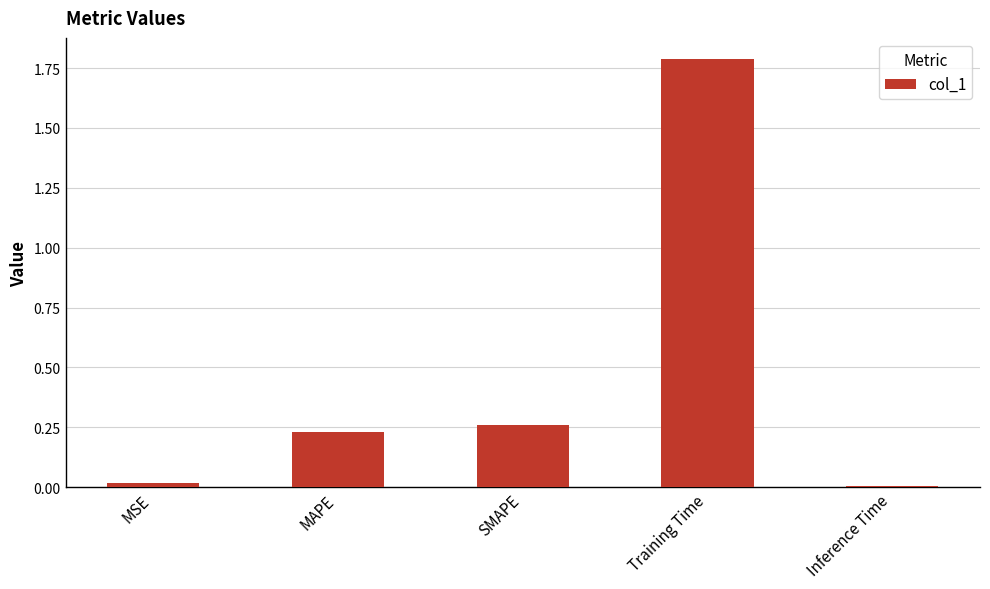

Which has a higher value, SMAPE or Inference Time?

SMAPE